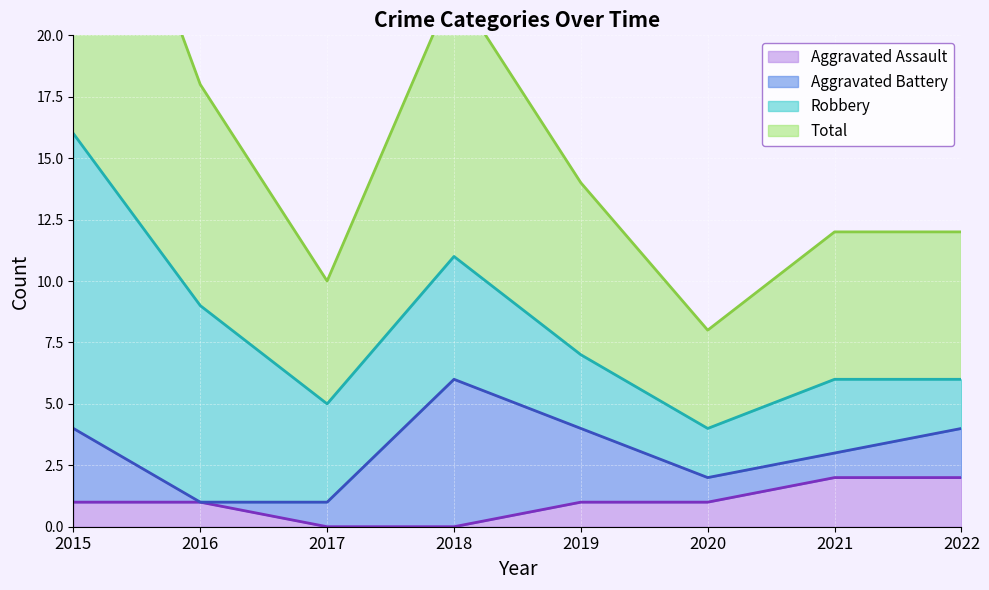

Which label corresponds to the smallest value in the chart?

2017